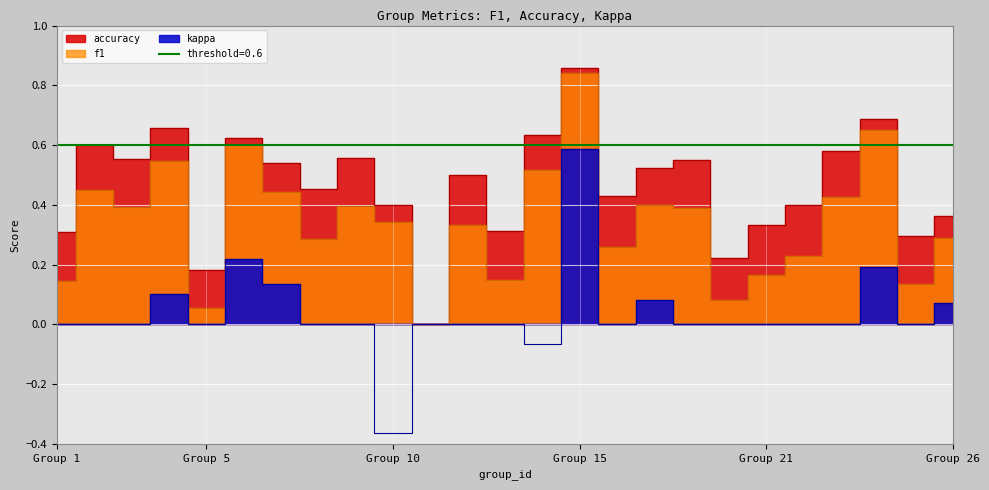

Between Group 10 and Group 21, which series saw the biggest shift?

kappa